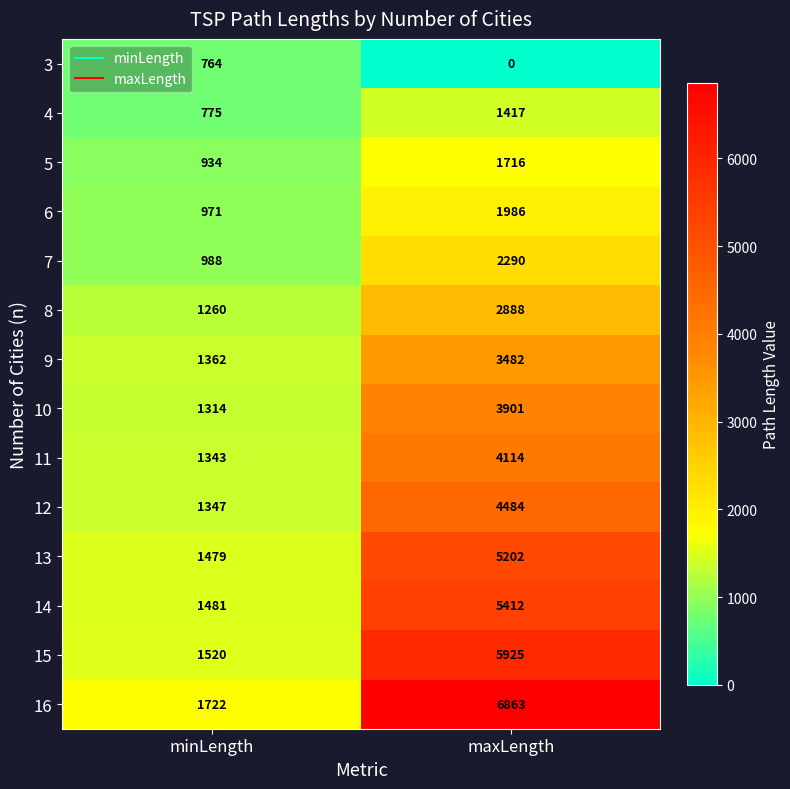

What is the sum of all 9 values?

4844